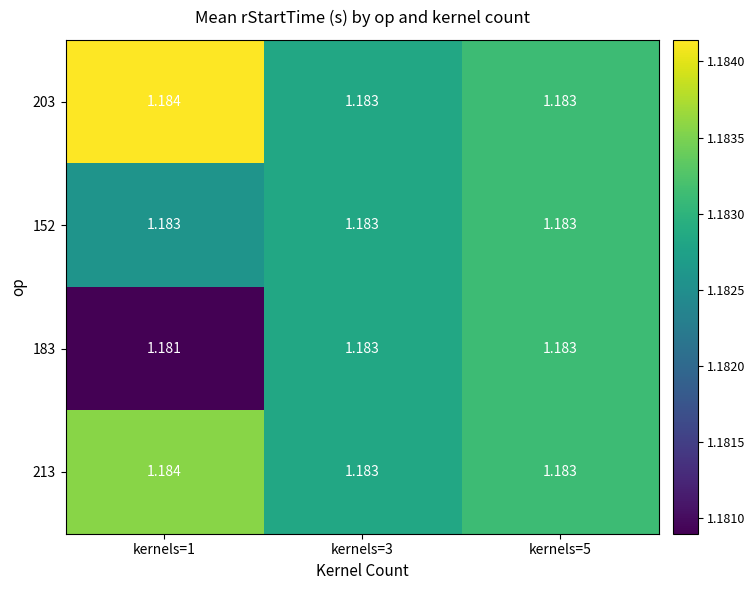

Which category has the highest value across all series?

kernels=1